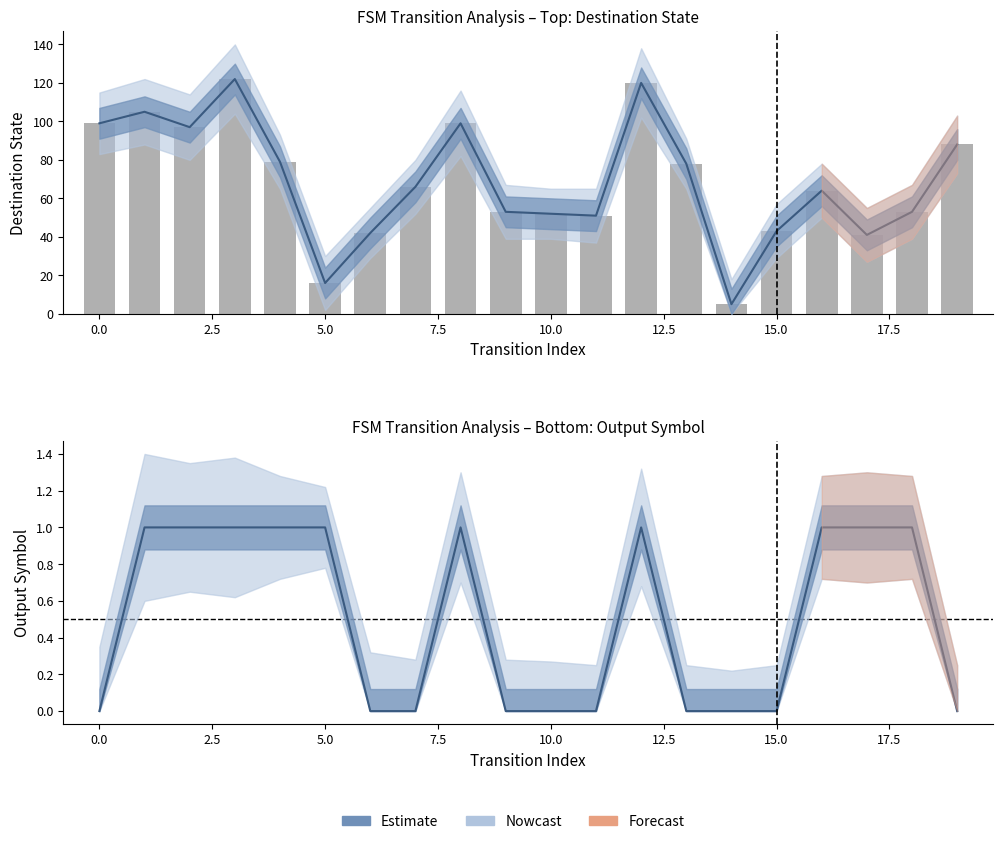

Reading left to right, what are all the values shown in this chart?

Estimate: 0	1	1	1	1	1	0	0	1	0	0	0	1	0	0	0	1	1	1	0
destination_state: 99	105	97	122	79	16	42	66	99	53	52	51	120	78	5	43	64	41	53	88